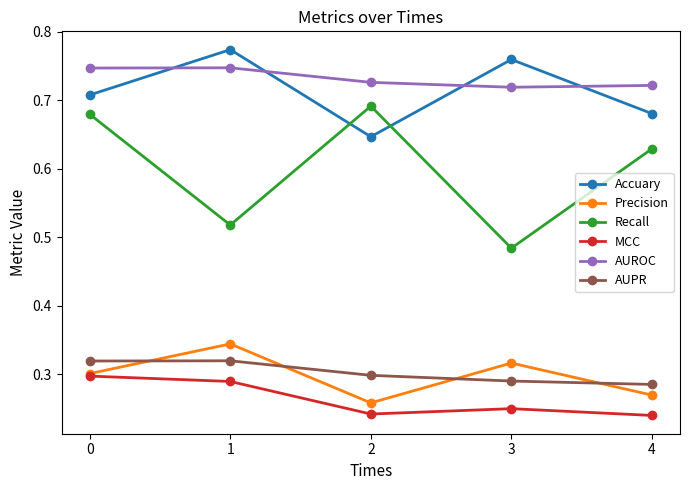

Is it true that MCC equals 0.3 at 0?

True